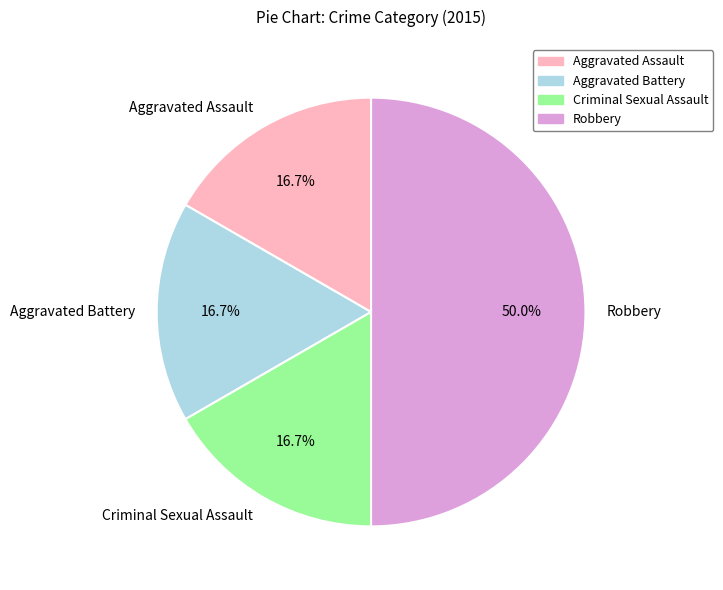

To the nearest percent, what portion does Robbery represent?

50%